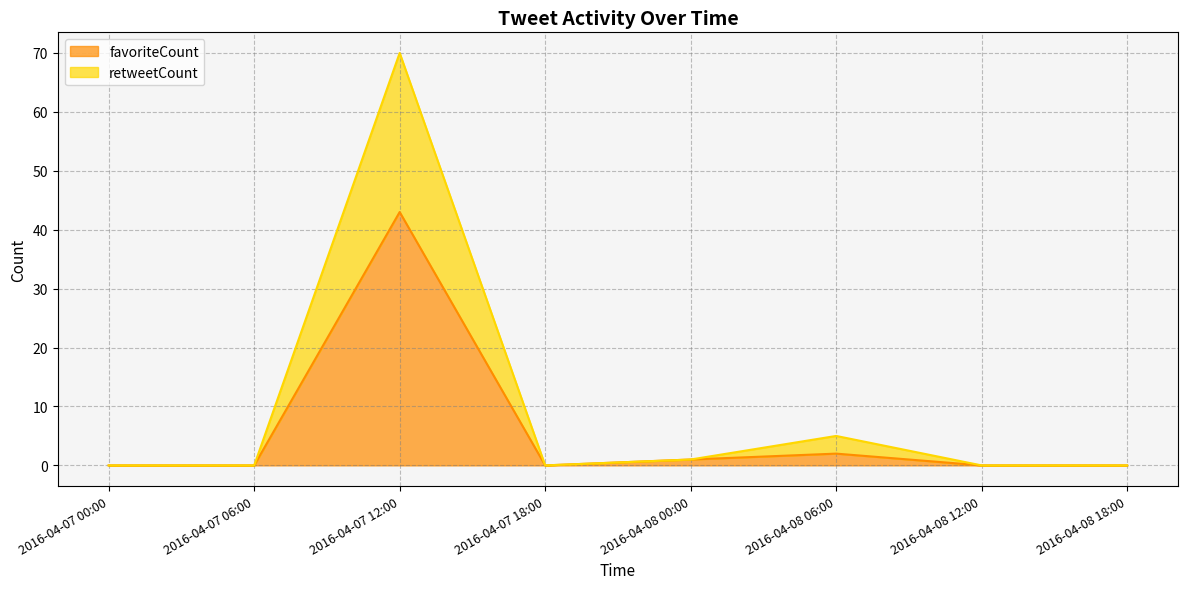

True or false: favoriteCount has more than 2 points higher than both neighbors.

False